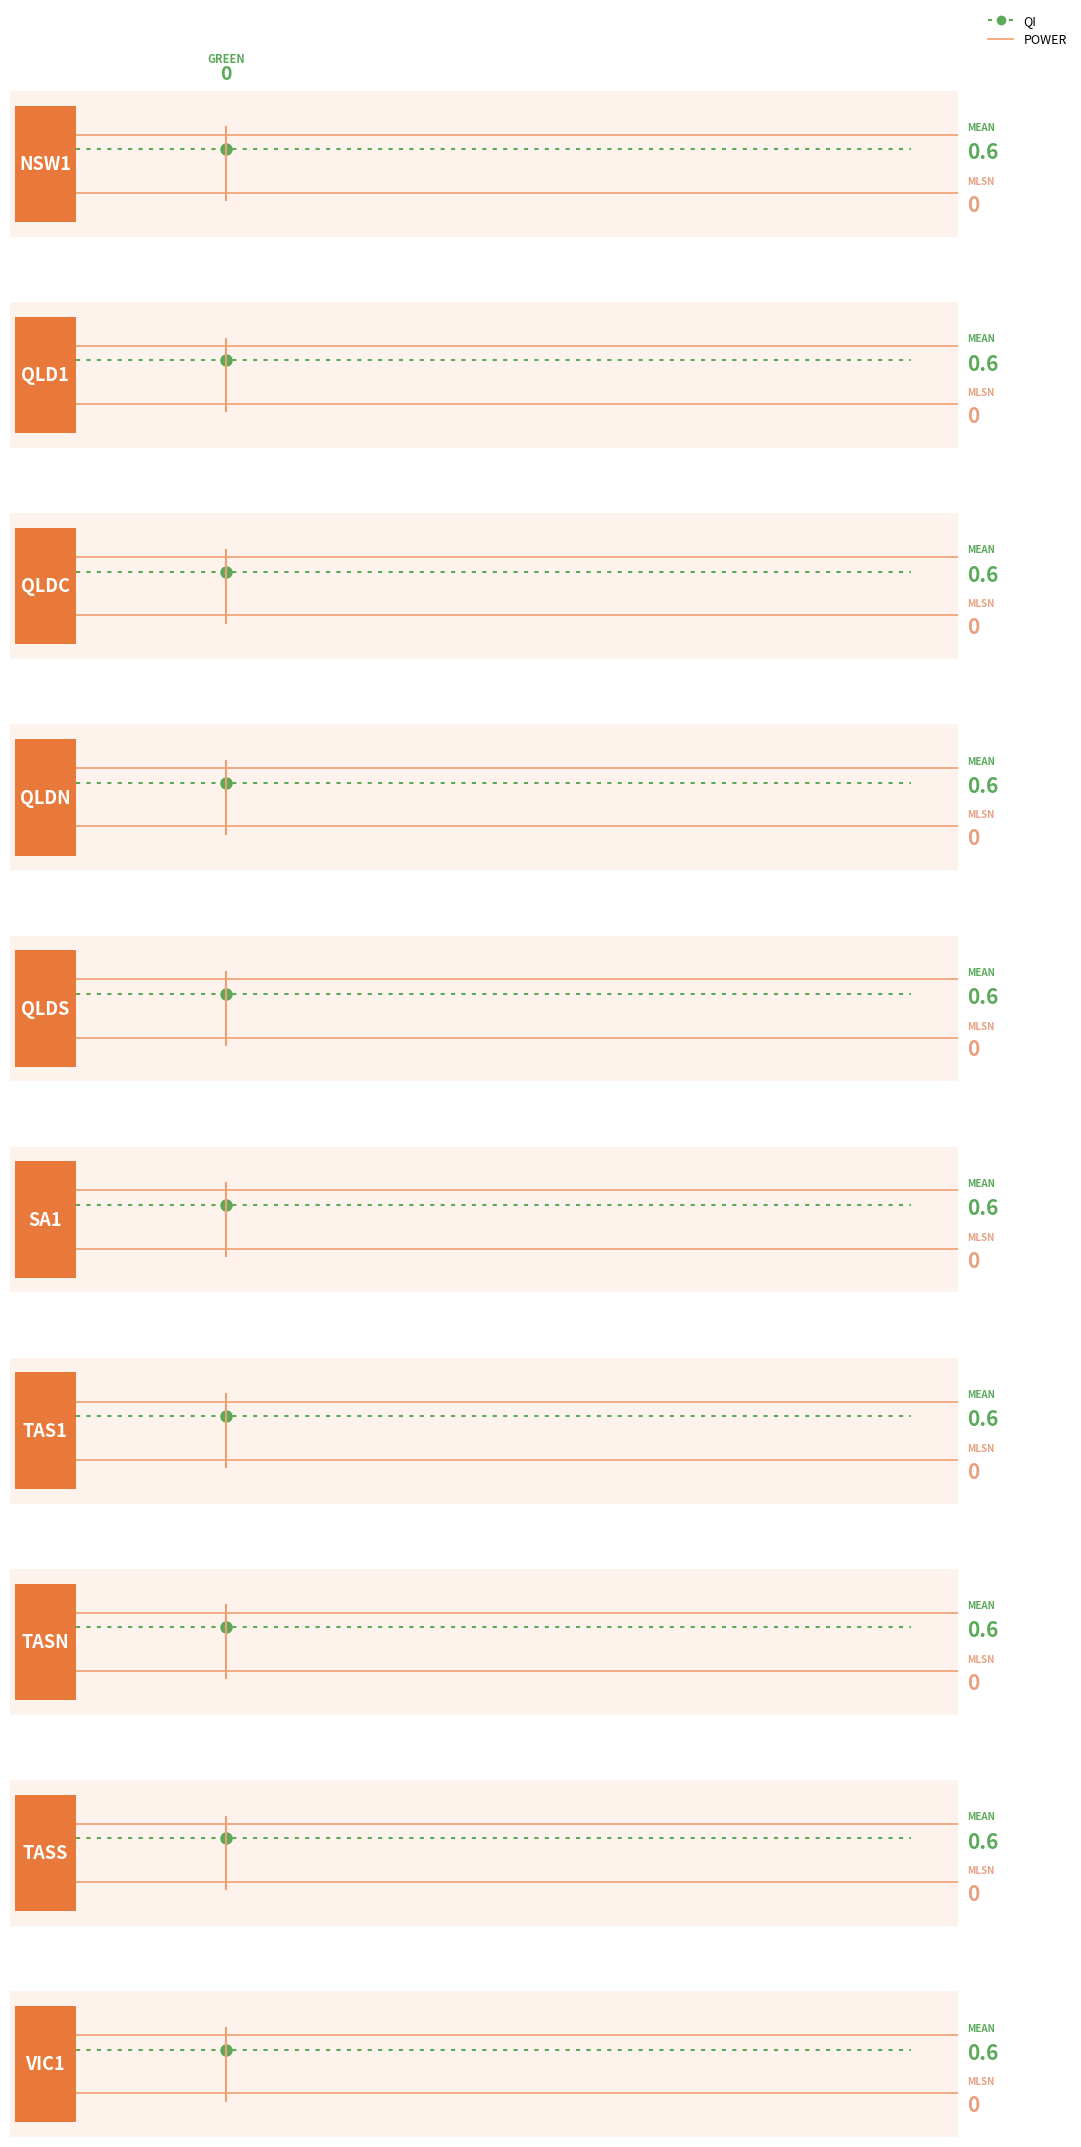

What is the greatest value displayed?

0.6